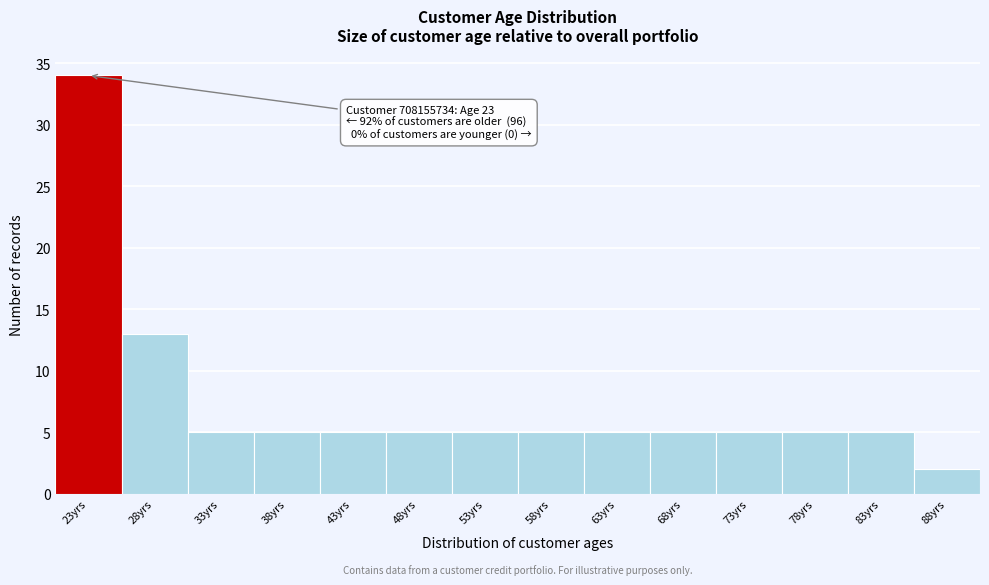

Reading left to right, what are all the values shown in this chart?

23yrs=34	28yrs=13	33yrs=5	38yrs=5	43yrs=5	48yrs=5	53yrs=5	58yrs=5	63yrs=5	68yrs=5	73yrs=5	78yrs=5	83yrs=5	88yrs=2